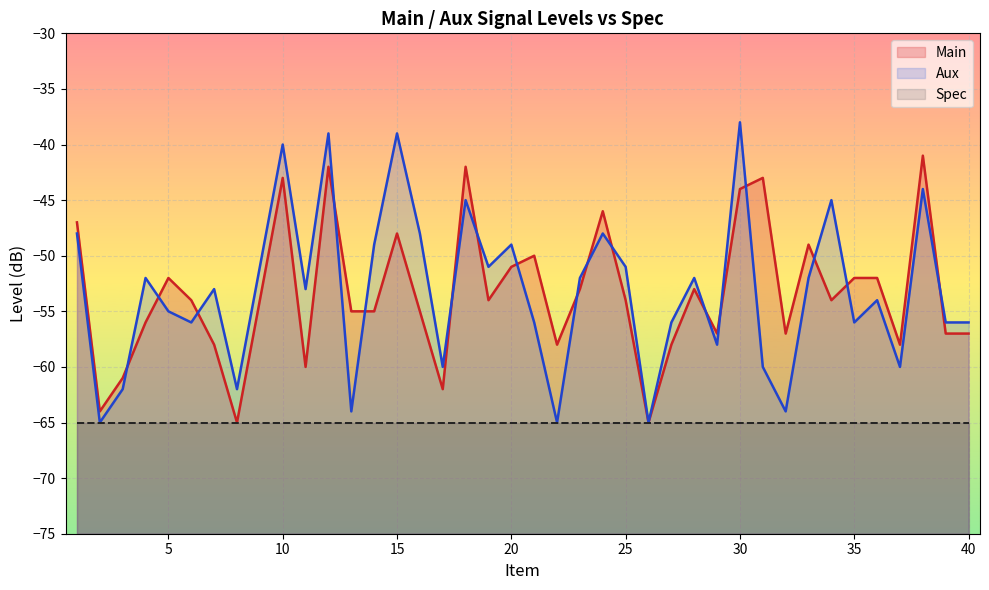

Rank the series by their maximum value, from lowest to highest.

Spec, Main, Aux